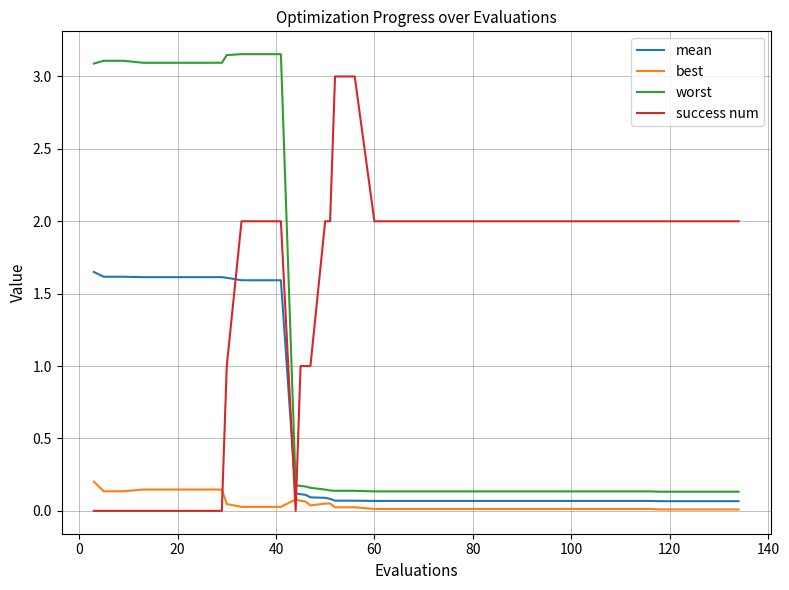

Which series has the largest total across all categories?

success num